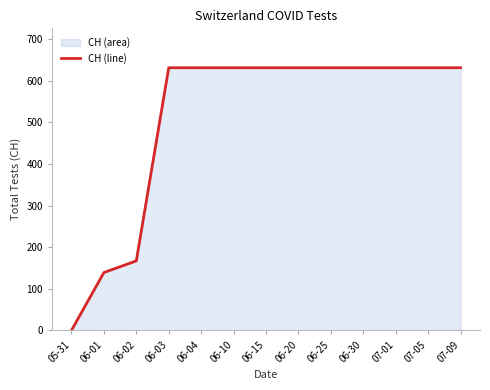

What is the value of the 7th point from the left?

631